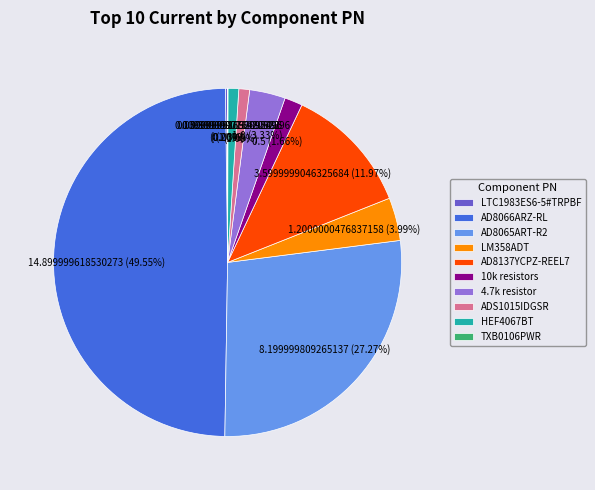

What is the largest slice in the pie chart?

AD8066ARZ-RL